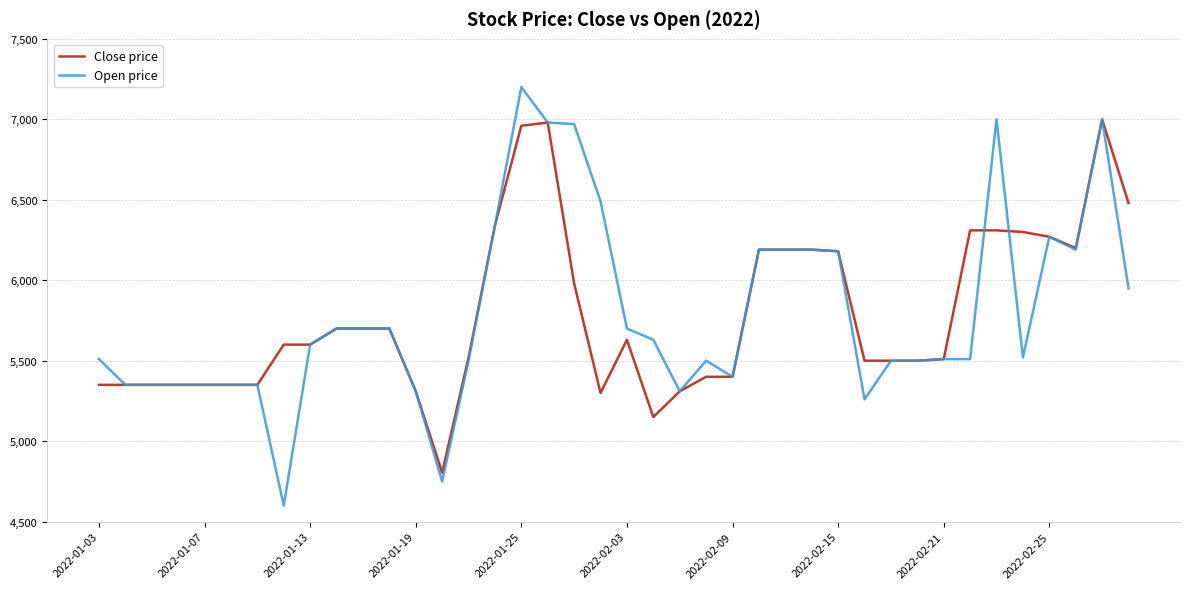

Which series has the widest spread of values?

Open price